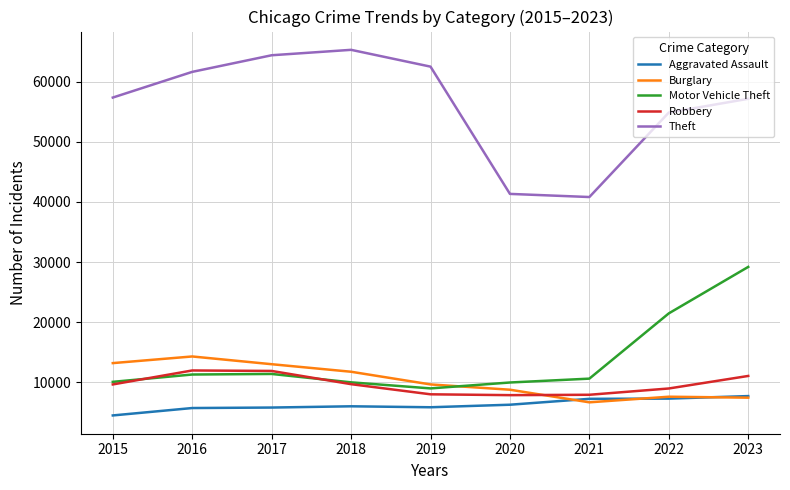

How many lines are shown in the chart?

5